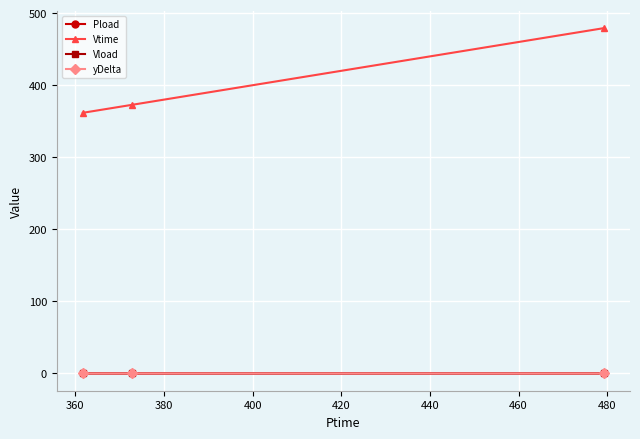

What is the maximum value for Vtime?

479.3